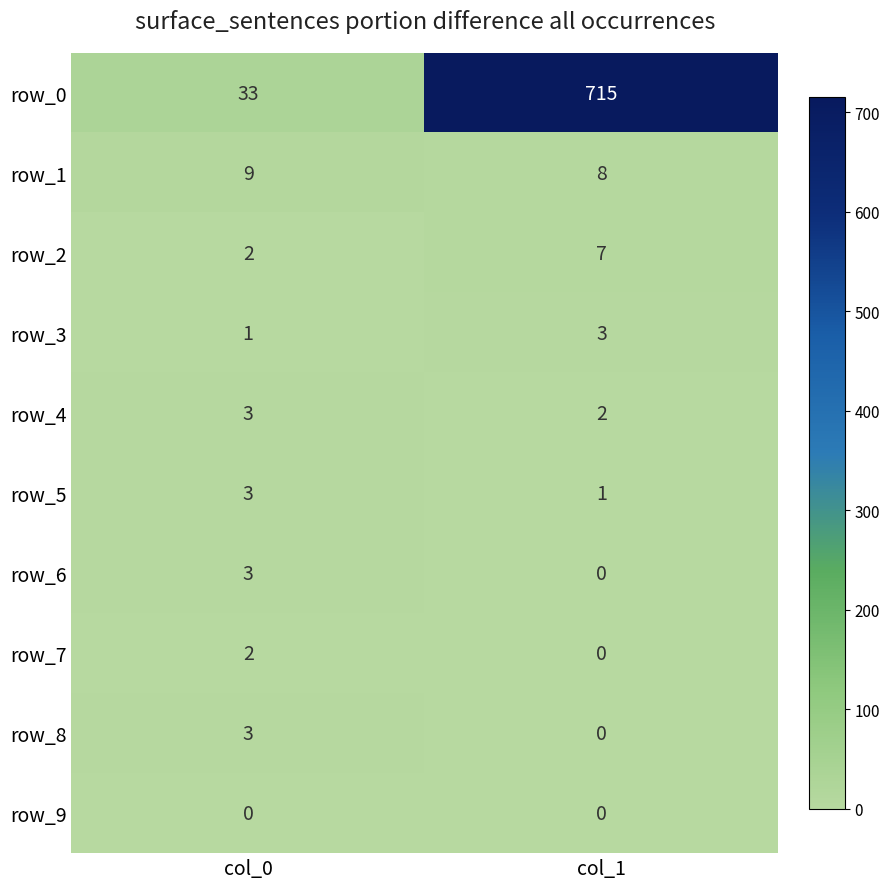

Reading right to left, extract all data points from this chart.

row_0: col_1=715	col_0=33
row_1: col_1=8	col_0=9
row_2: col_1=7	col_0=2
row_3: col_1=3	col_0=1
row_4: col_1=2	col_0=3
row_5: col_1=1	col_0=3
row_6: col_1=0	col_0=3
row_7: col_1=0	col_0=2
row_8: col_1=0	col_0=3
row_9: col_1=0	col_0=0